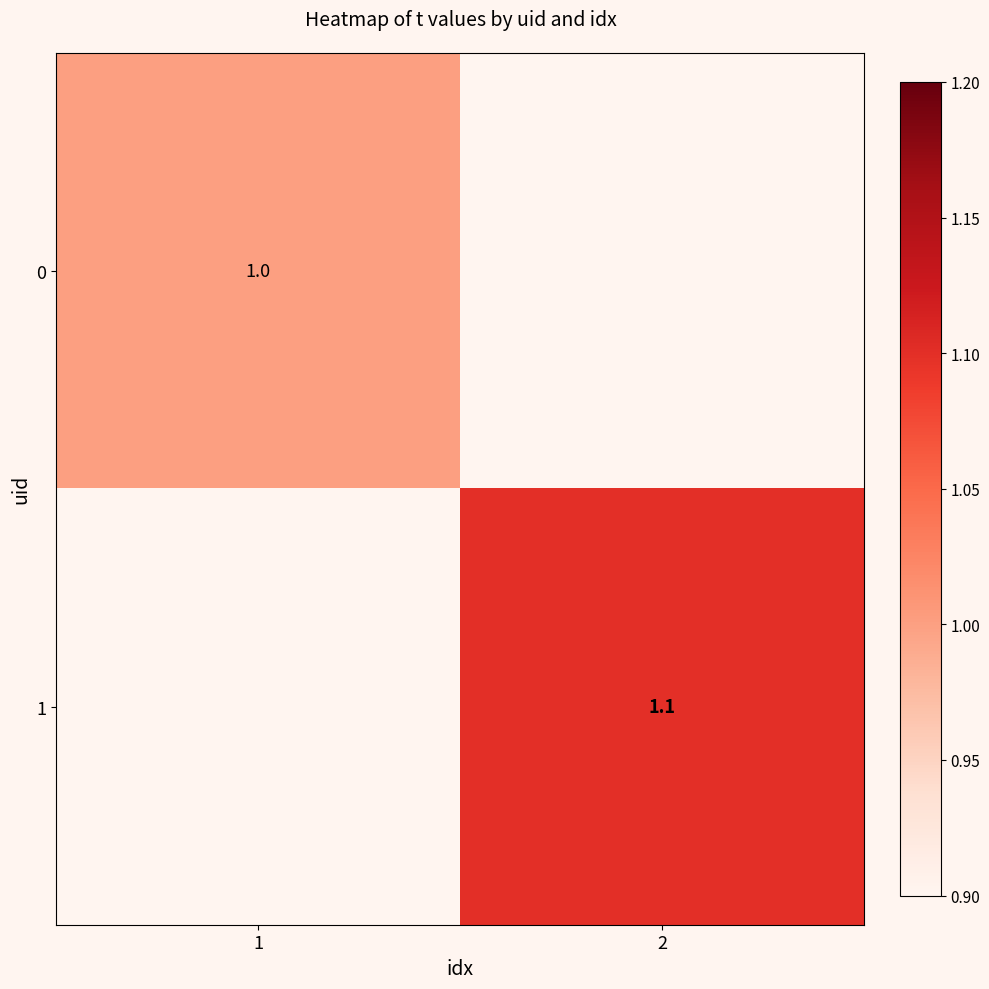

Is it true that 0 equals 0.4 at 1?

False